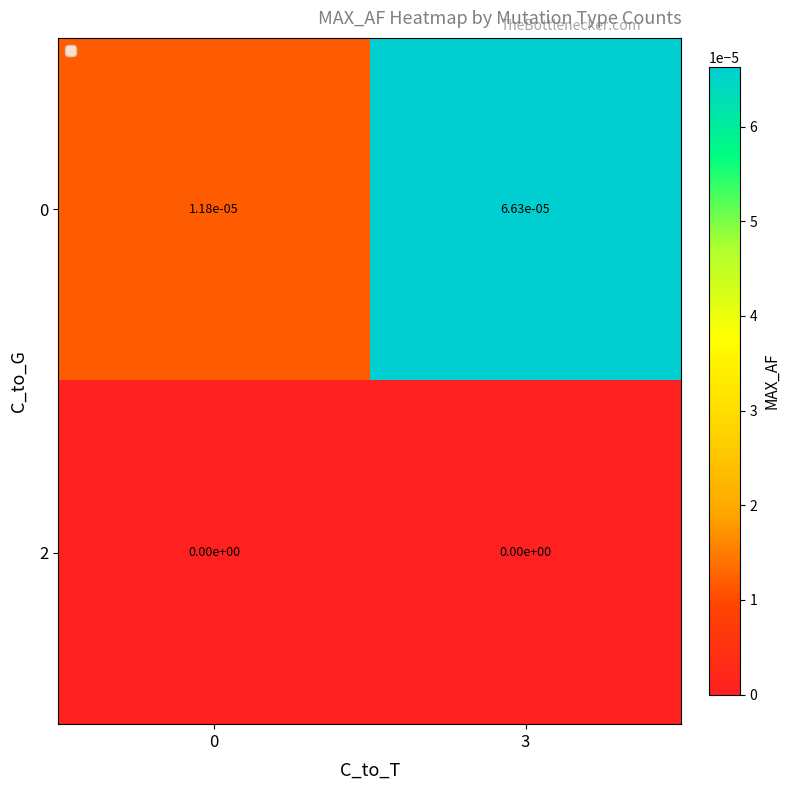

The 2 series shows 0.0 at 3. True or false?

True